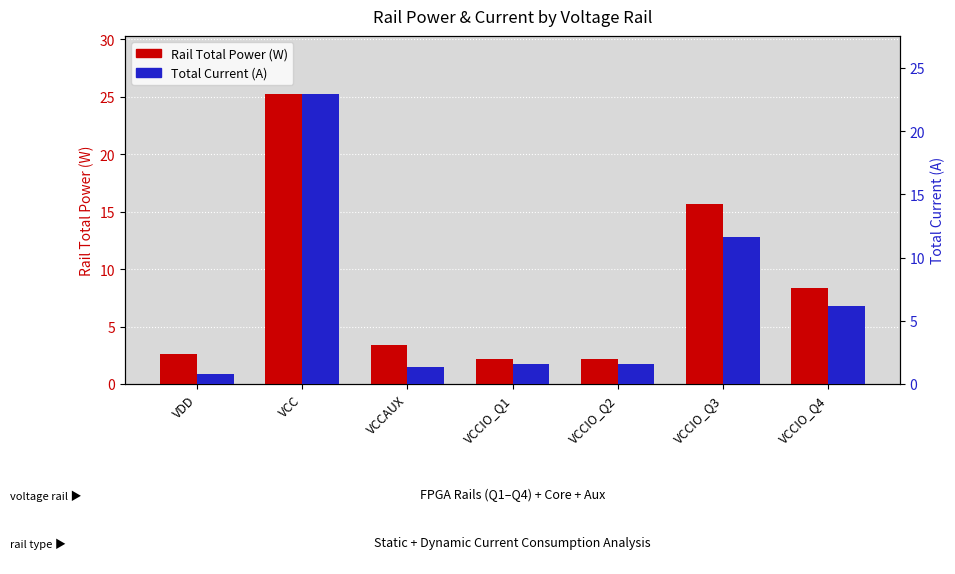

What is the greatest value displayed?

25.2